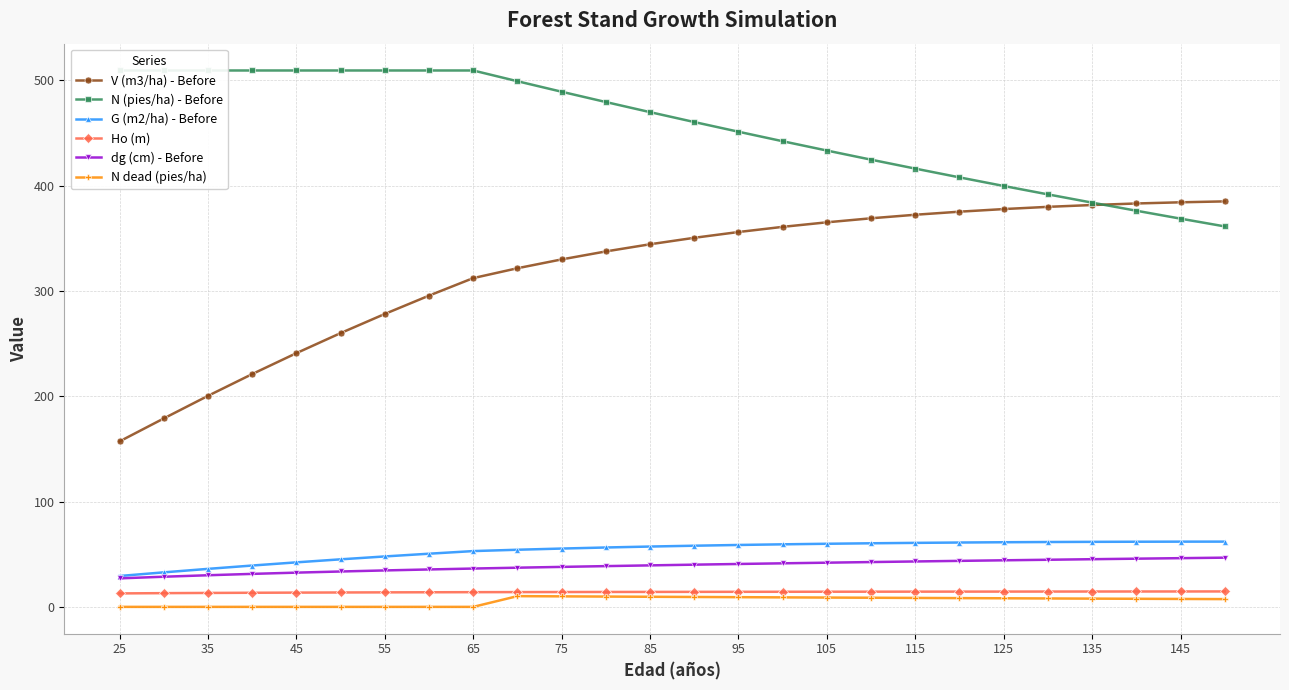

The Ho (m) series shows 14.4 at 115. True or false?

True